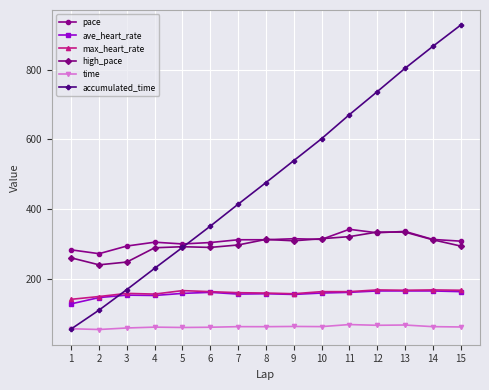

At which label does accumulated_time reach its peak?

15